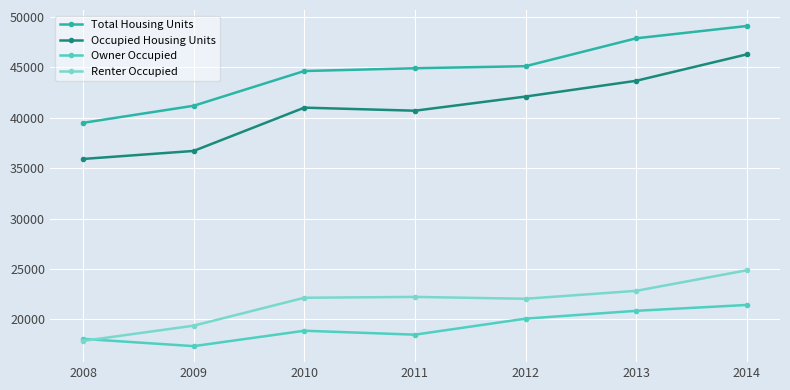

What are all the series names shown in the legend?

Total Housing Units, Occupied Housing Units, Owner Occupied, Renter Occupied